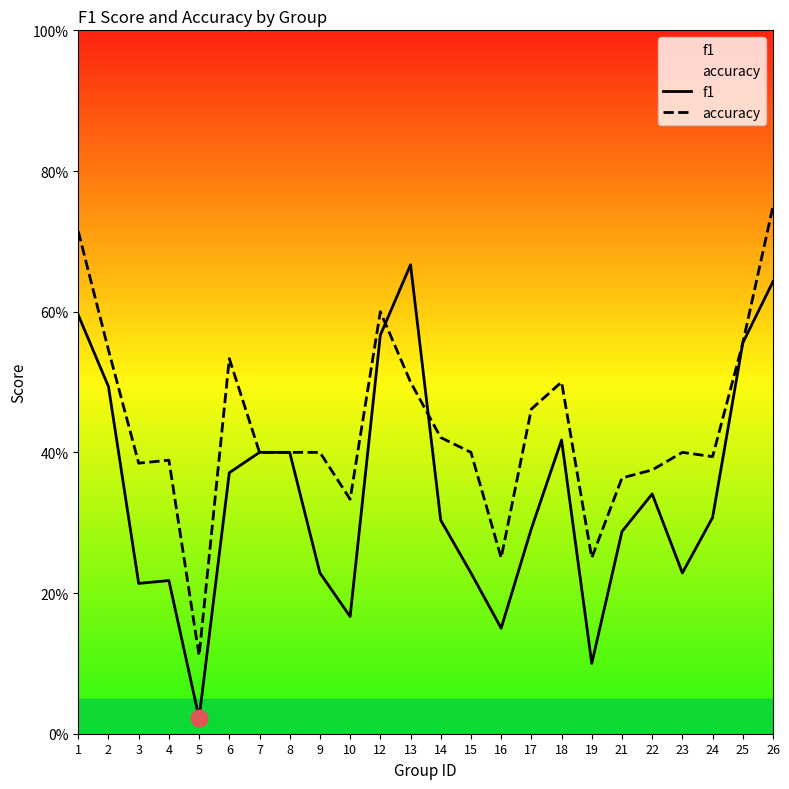

Where is accuracy nearest to the value 0?

5